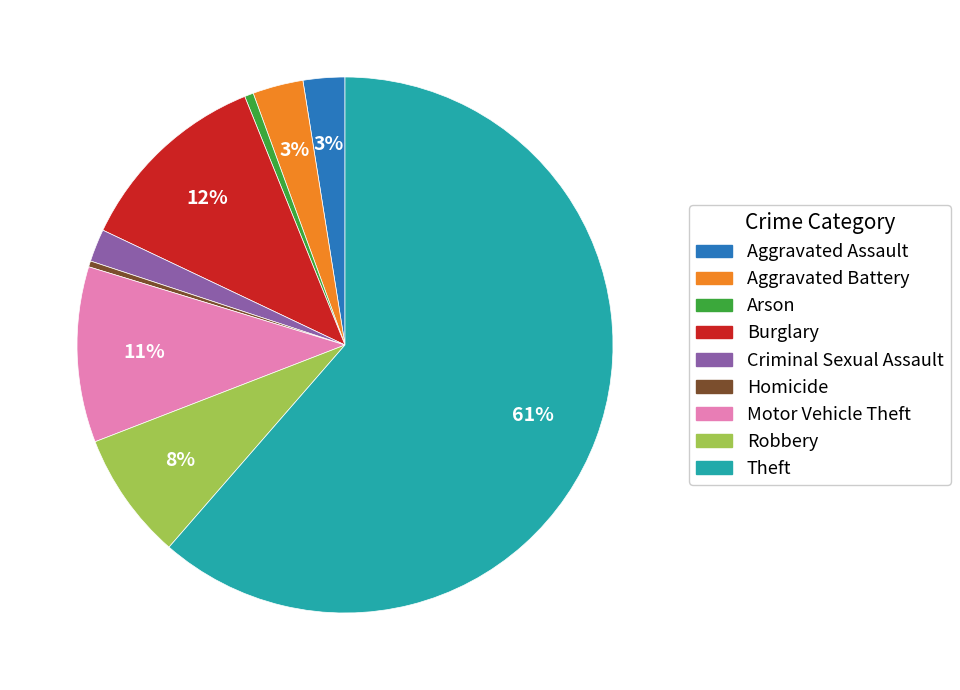

What is the largest slice in the pie chart?

Theft